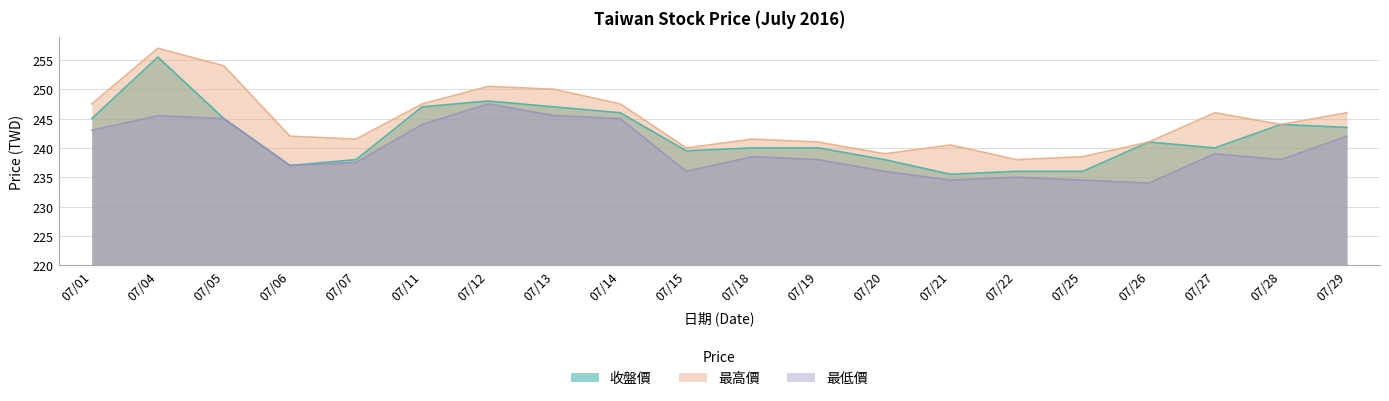

True or false: 收盤價 has a value of 26.6 at 07/20.

False